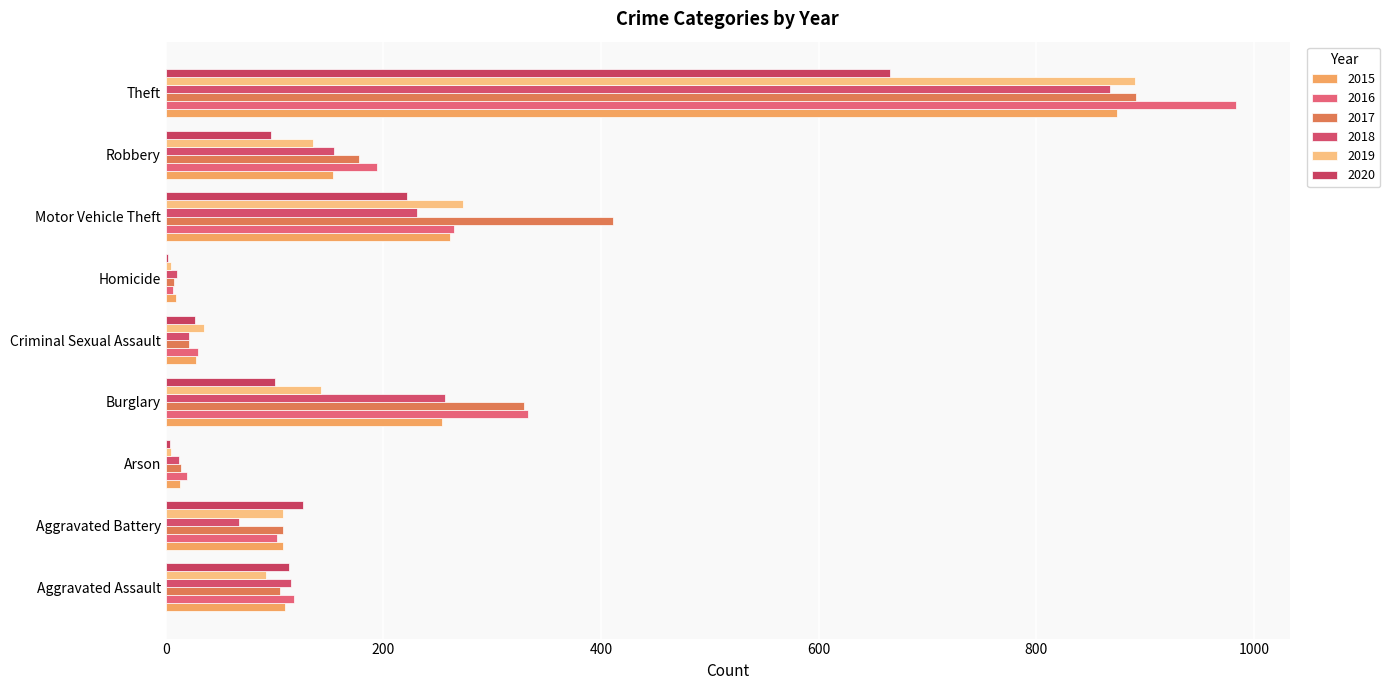

Where does the 2017 series first go above 108?

Burglary